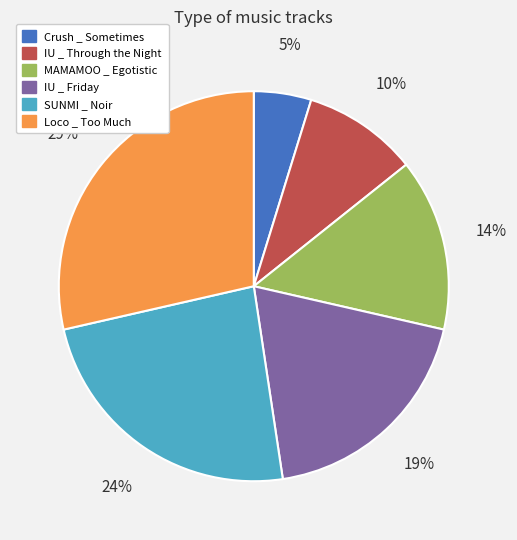

To the nearest percent, what is the difference between the largest and smallest slice percentages?

24%